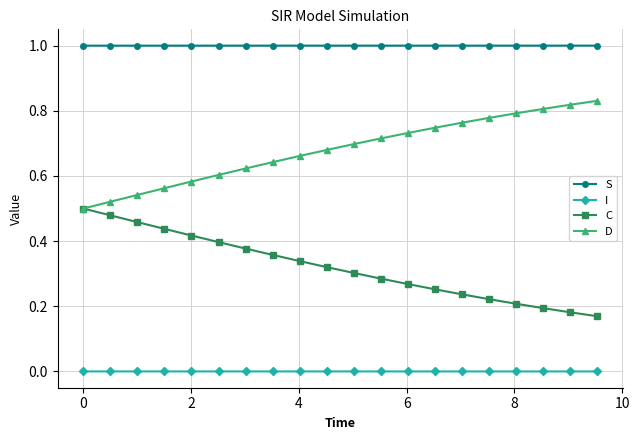

True or false: S and C intersect in this chart.

False